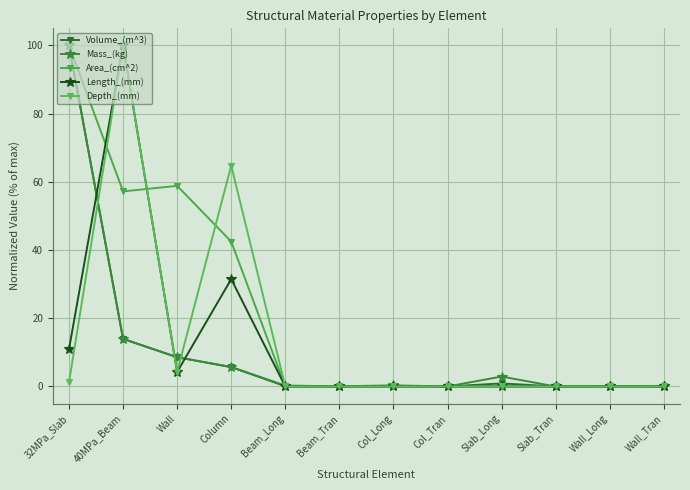

What is the value of the Volume_(m^3) point at the 5th from the left?

0.1